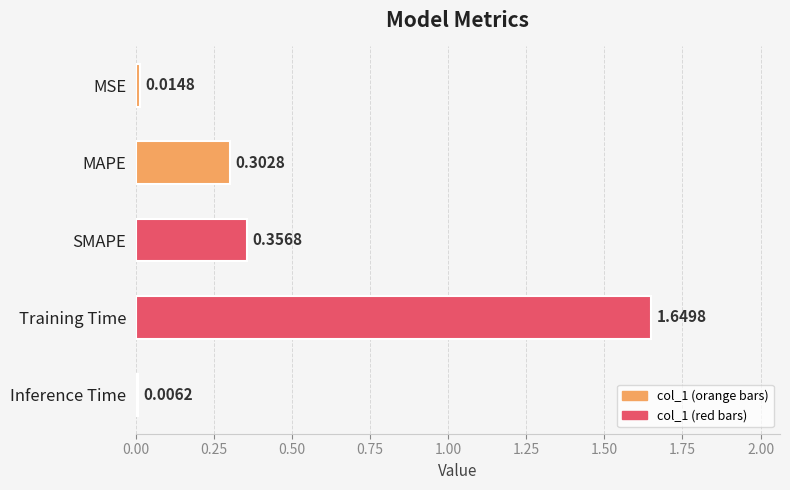

Where is the data nearest to the value 0?

Inference Time